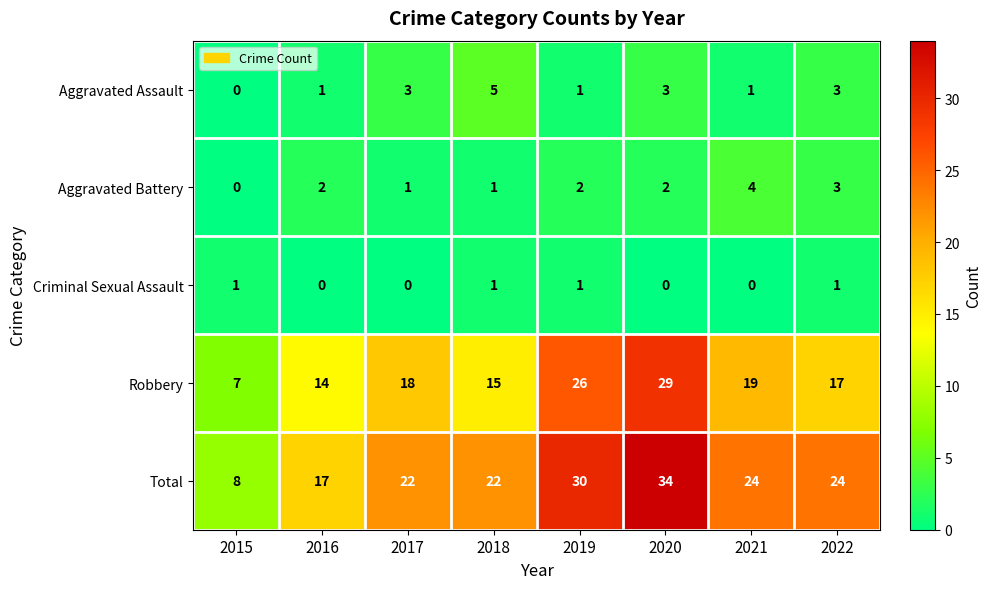

The Robbery series shows 14 at 2016. True or false?

True